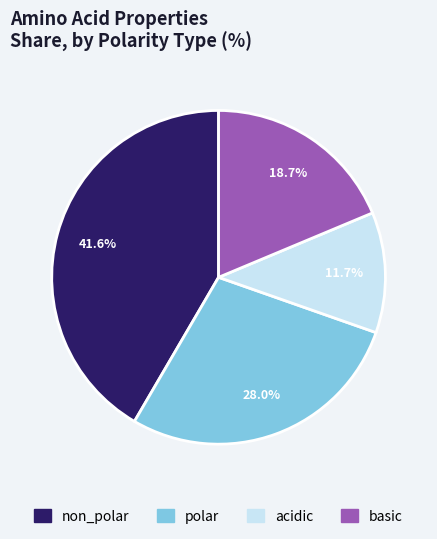

Is it true that acidic is 19% of the pie?

False